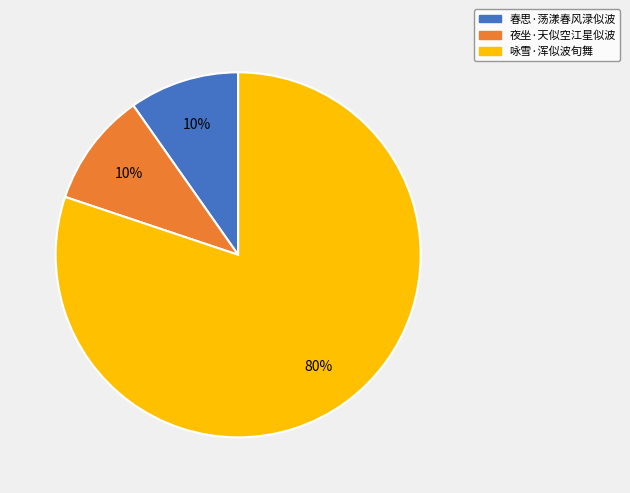

To the nearest percent, what portion does 咏雪·浑似波旬舞 represent?

80%